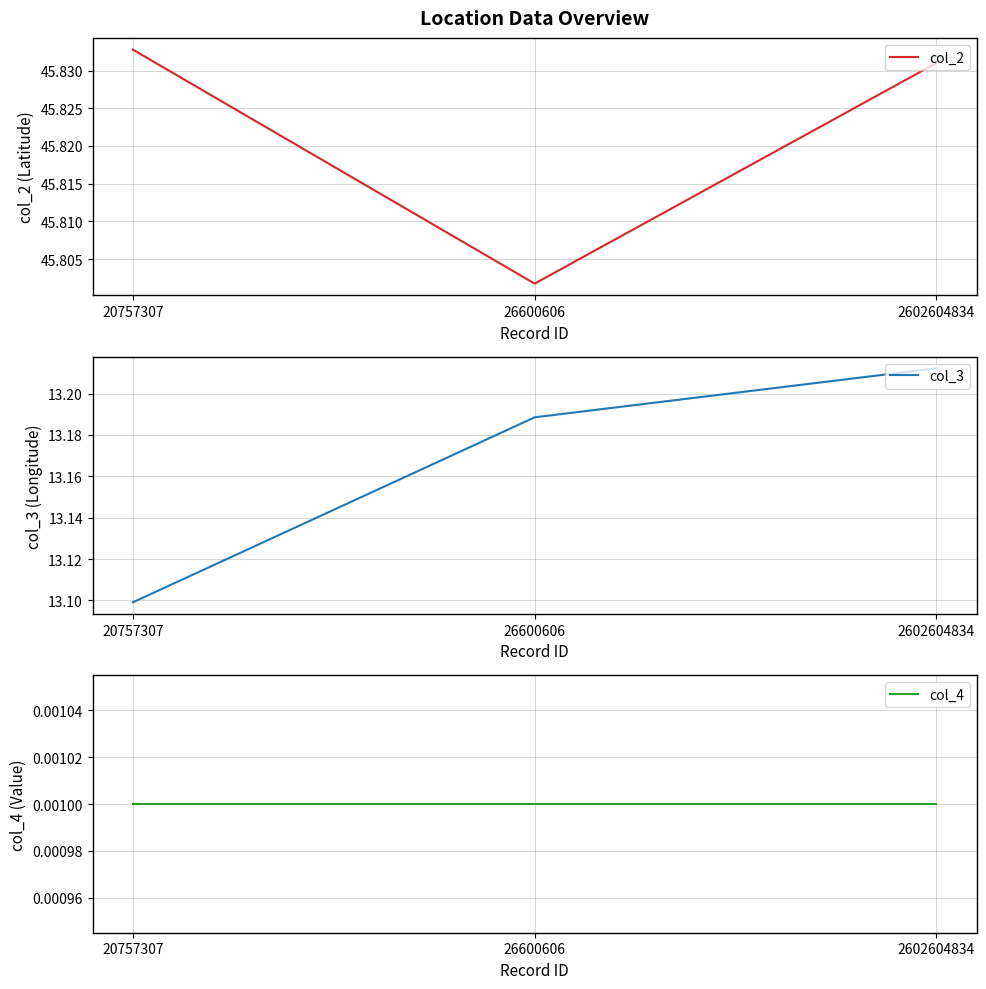

At which label is col_4 closest to 0?

20757307